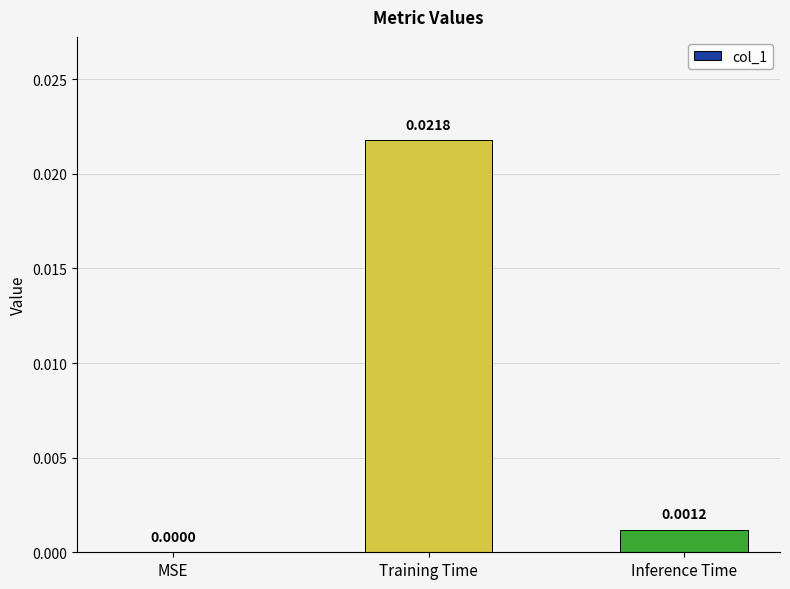

Where is the data nearest to the value 0?

MSE